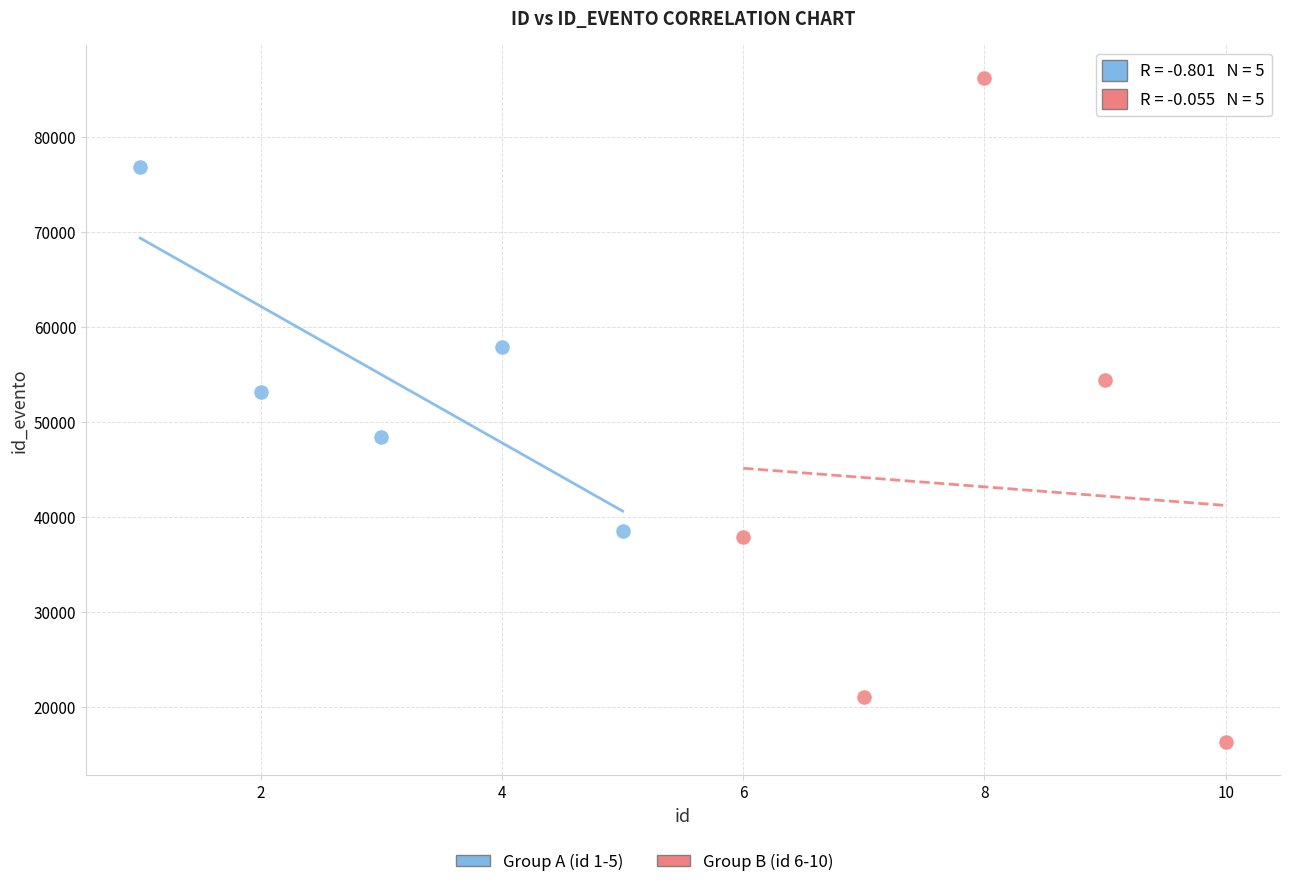

Which series reaches the minimum Y coordinate?

Group B (id 6-10)